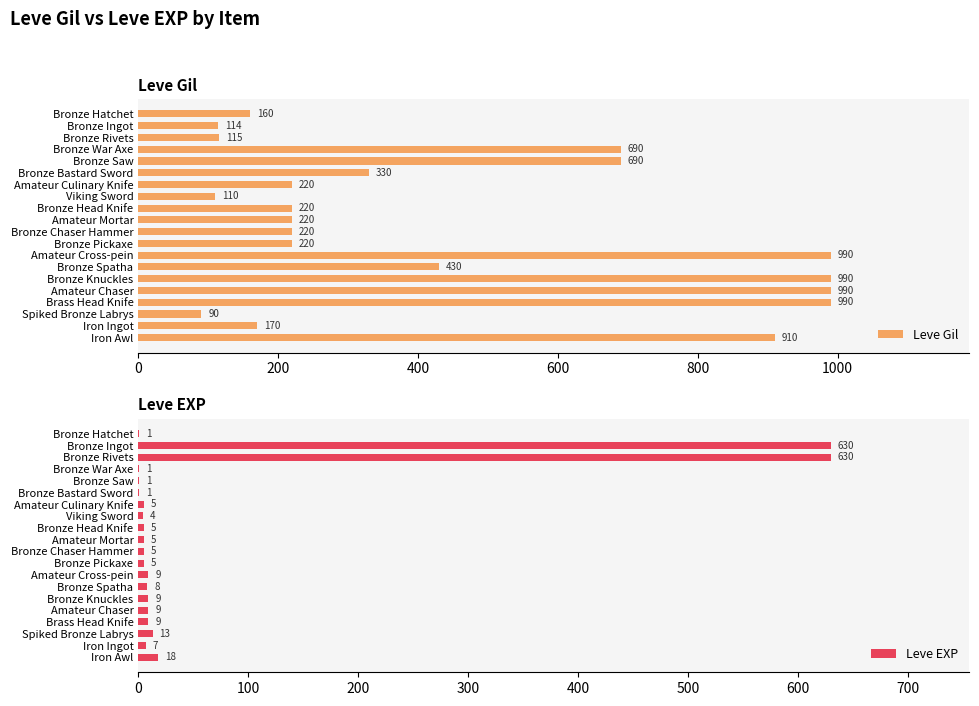

What is the lowest value of the Leve Gil series?

90